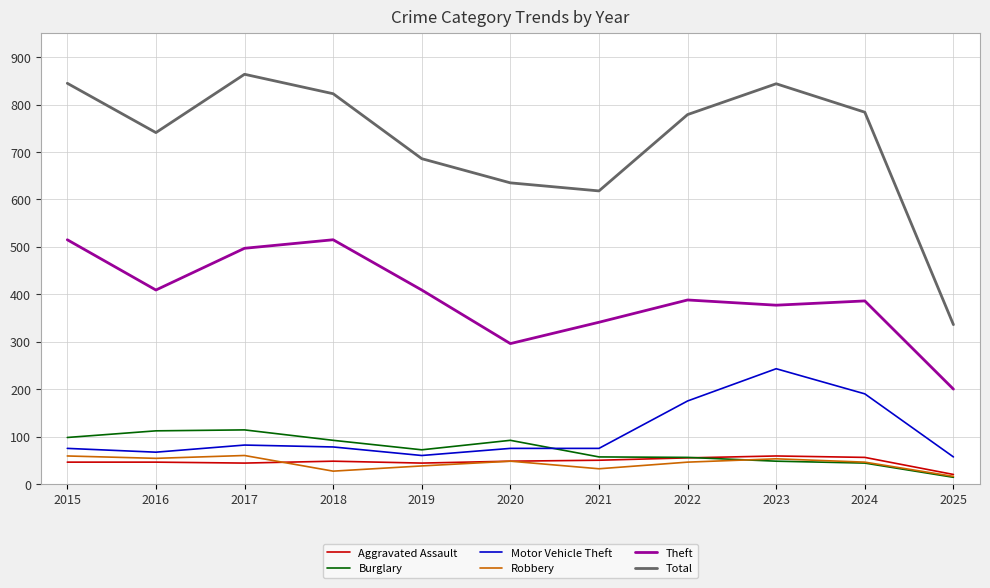

What is the sum of all Aggravated Assault values?

516